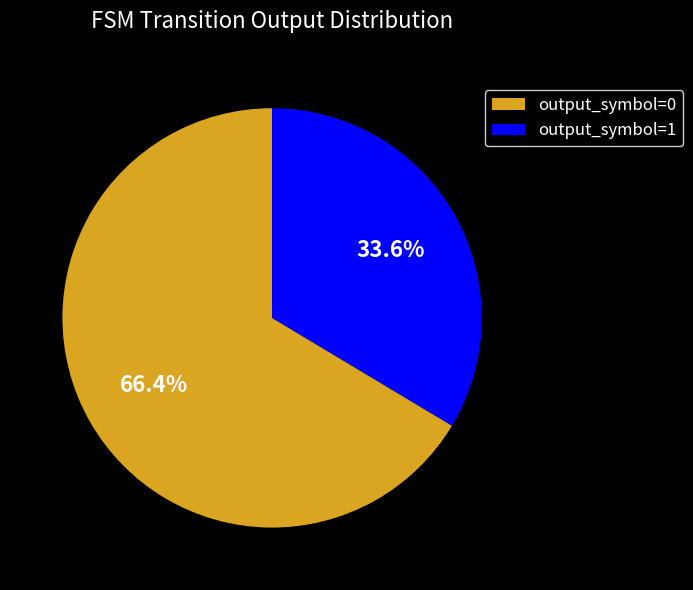

What is the total percentage of output_symbol=0 and output_symbol=1?

100.0%